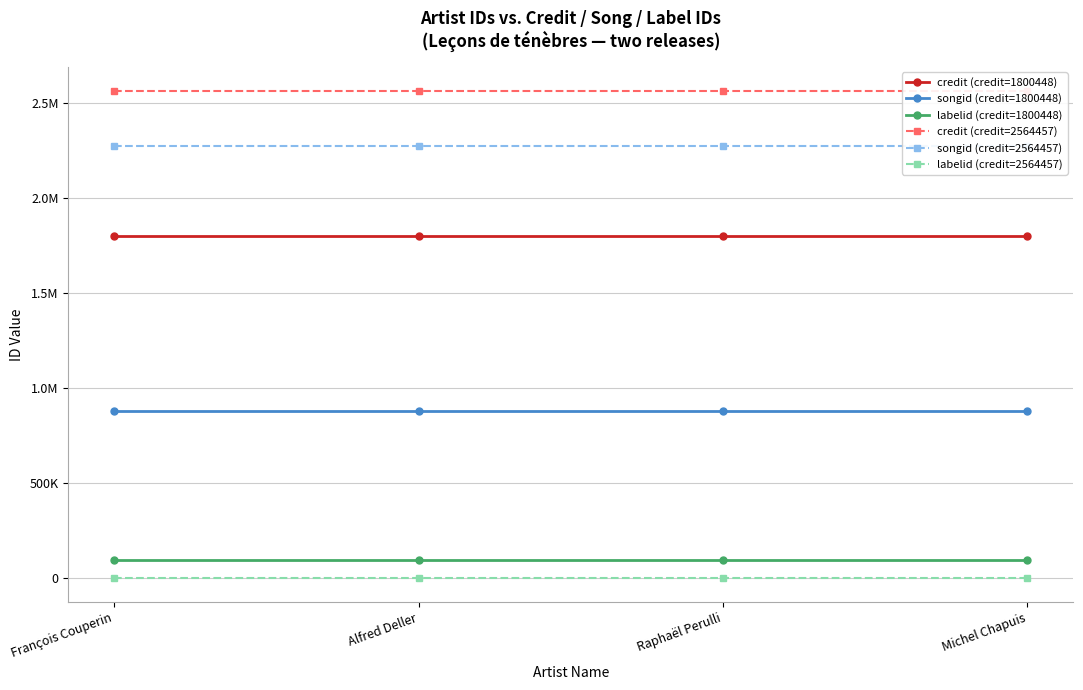

Reading left to right, list all the values displayed in this chart.

credit (credit=1800448): François Couperin=1800448	Alfred Deller=1800448	Raphaël Perulli=1800448	Michel Chapuis=1800448
songid (credit=1800448): François Couperin=881427	Alfred Deller=881427	Raphaël Perulli=881427	Michel Chapuis=881427
labelid (credit=1800448): François Couperin=96402	Alfred Deller=96402	Raphaël Perulli=96402	Michel Chapuis=96402
credit (credit=2564457): François Couperin=2564457	Alfred Deller=2564457	Raphaël Perulli=2564457	Michel Chapuis=2564457
songid (credit=2564457): François Couperin=2276347	Alfred Deller=2276347	Raphaël Perulli=2276347	Michel Chapuis=2276347
labelid (credit=2564457): François Couperin=377	Alfred Deller=377	Raphaël Perulli=377	Michel Chapuis=377